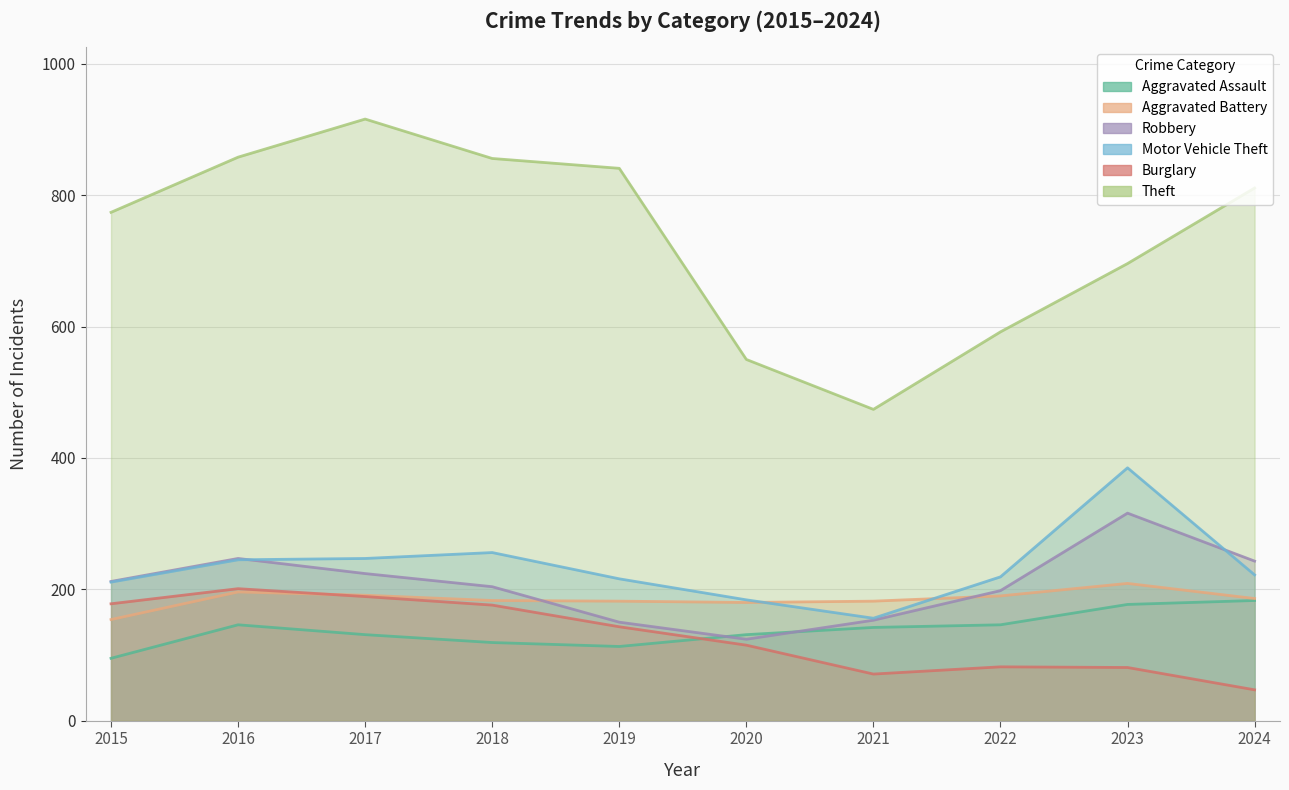

At how many categories does at least one series exceed 578?

8